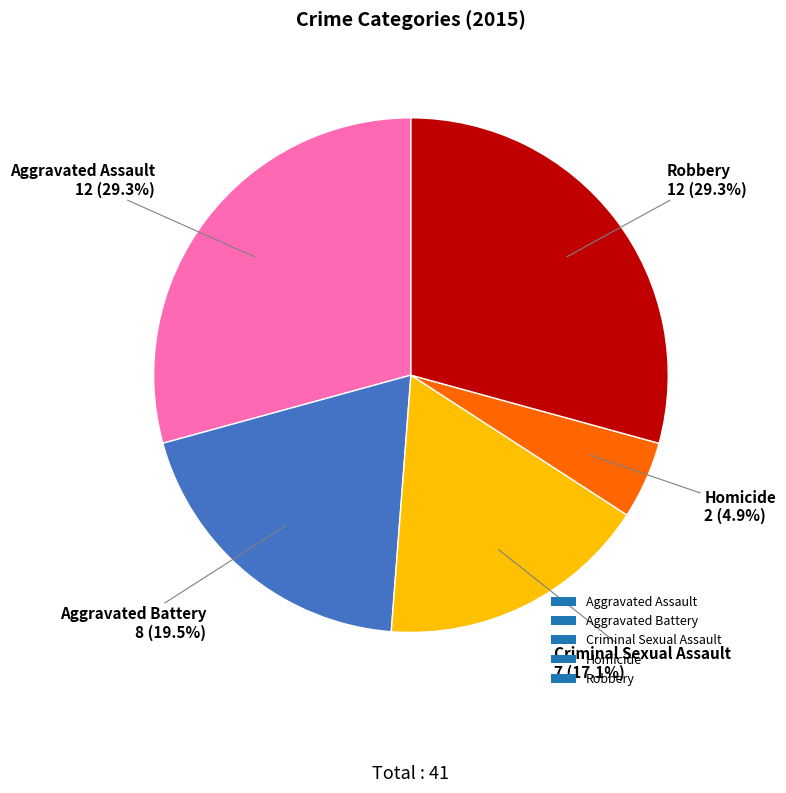

Does any single category account for the majority?

No